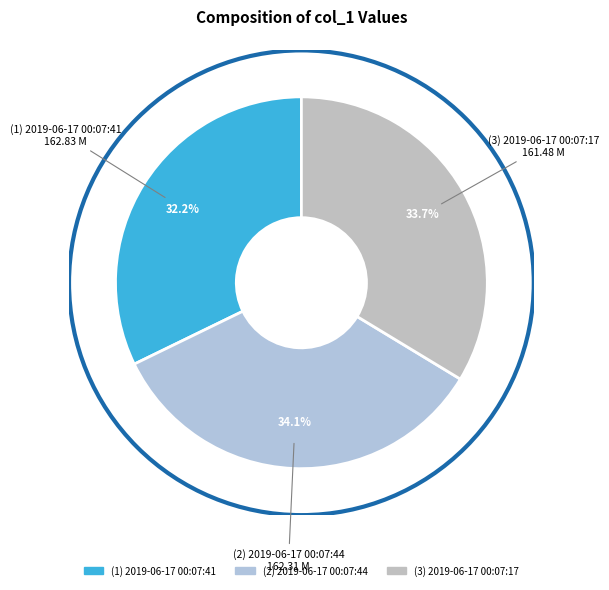

Rank the categories by value from highest to lowest.

162.31 M, 161.48 M, 162.83 M